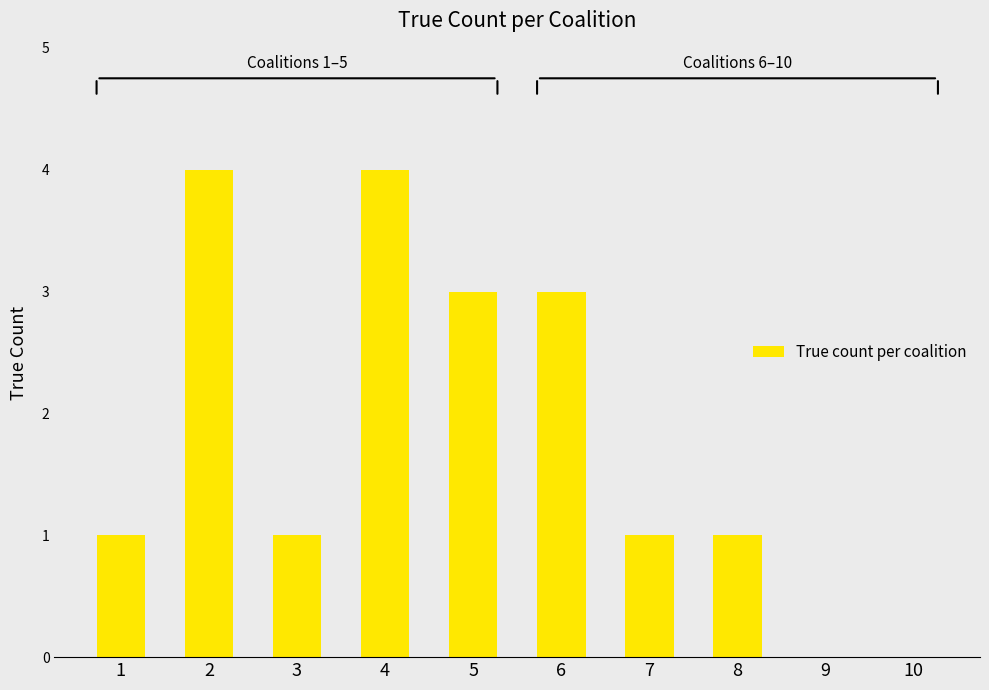

What is the ratio of the value at 8 to the value at 6?

0.3